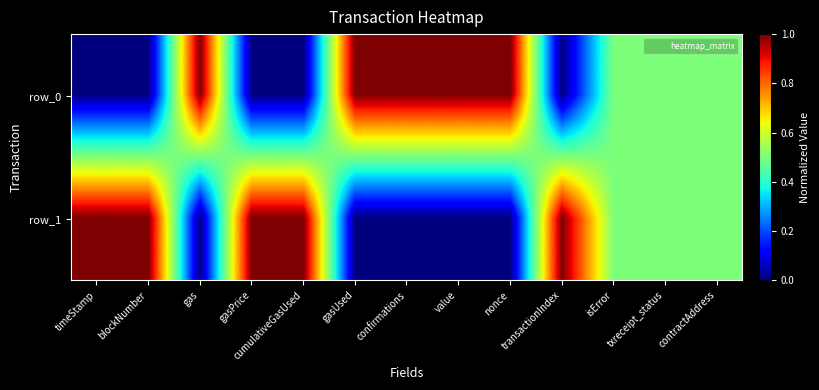

What is the difference between the maximum and second lowest values in the row_0 series?

1.0